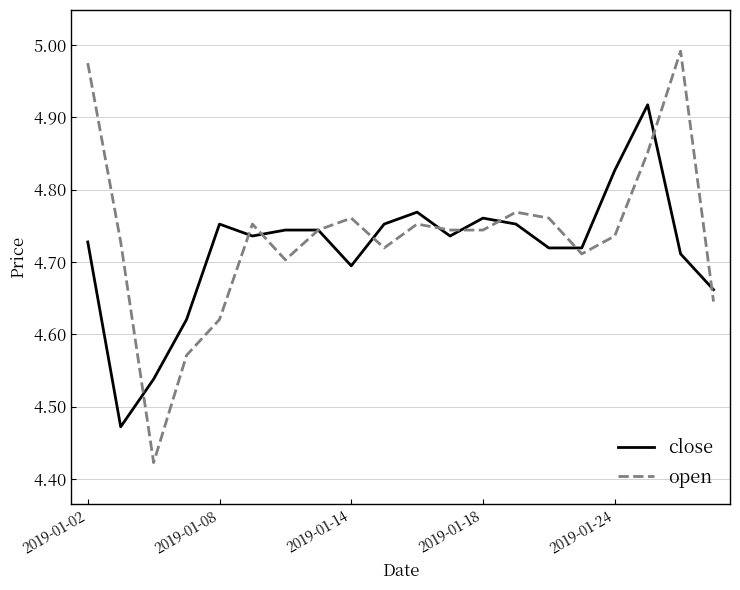

How many lines are shown in the chart?

2